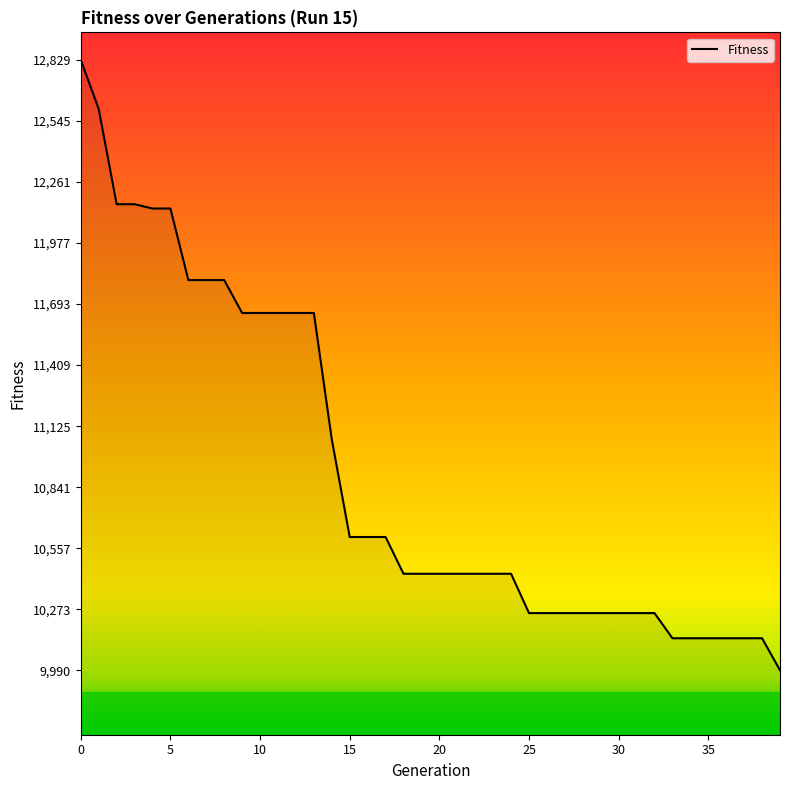

What is the sum of all values?

436536